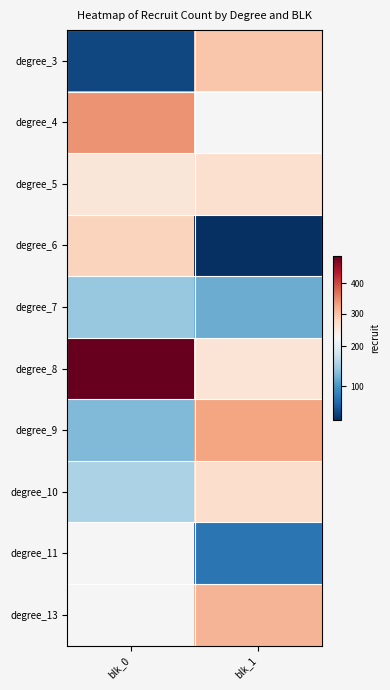

How many data points does each series have?

2